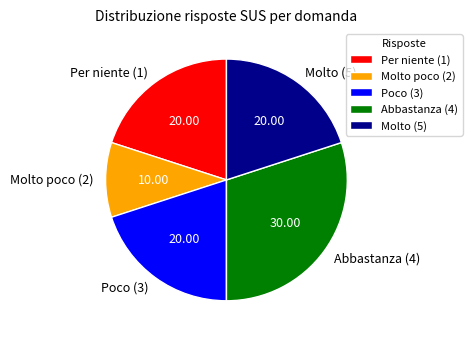

Is the sum of Molto poco (2) and Abbastanza (4) greater than half?

No